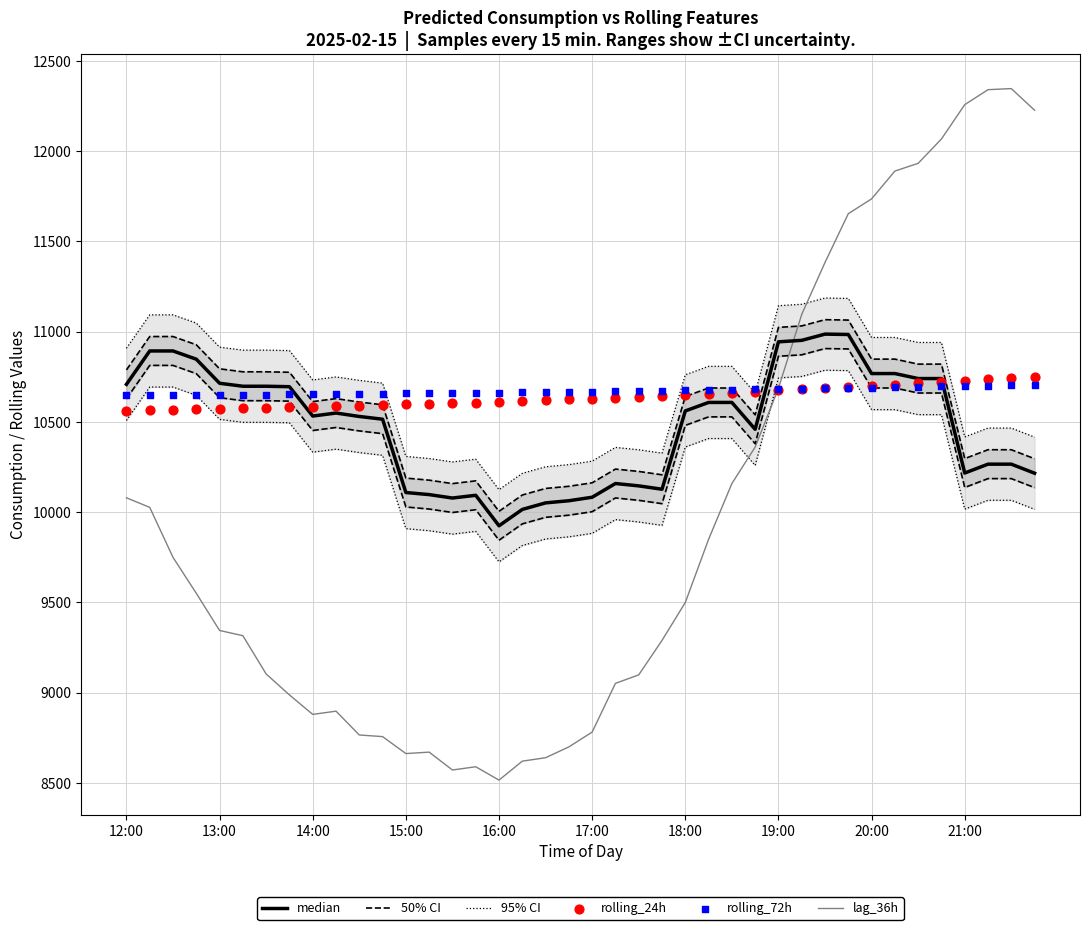

At which category is the sum across all series the highest?

31